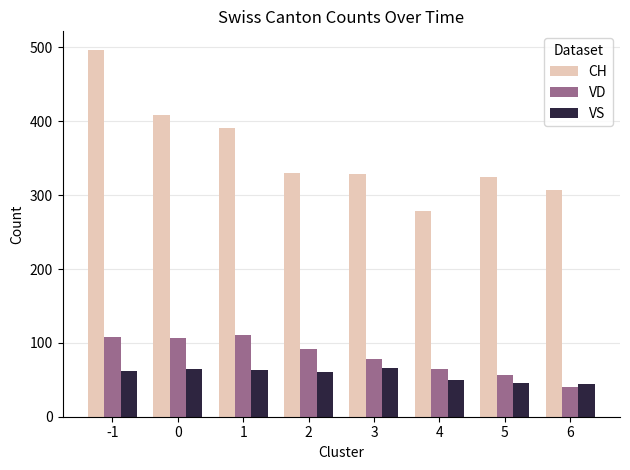

Where does the VD series first go above 92?

-1